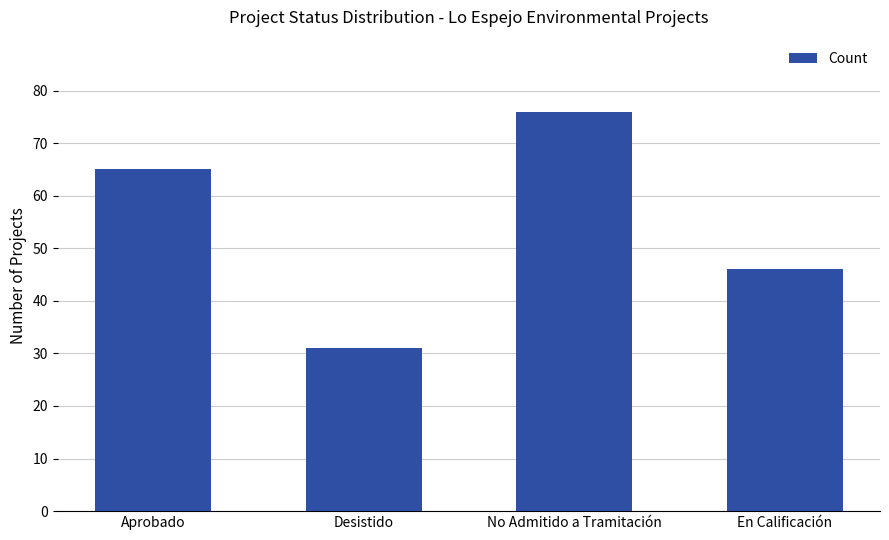

What position from the right is No Admitido a Tramitación?

2